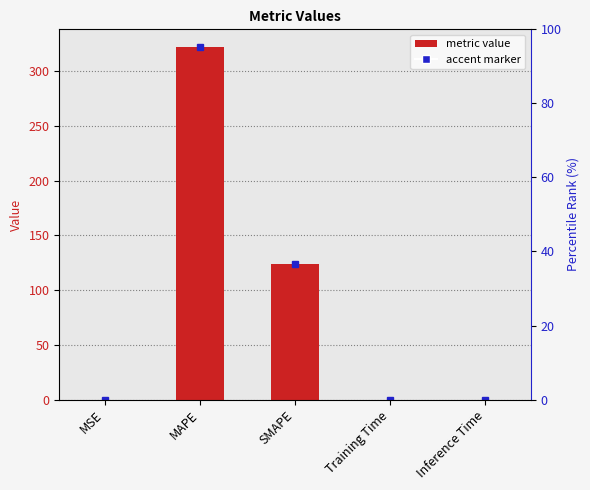

Reading left to right, what are all the values shown in this chart?

0.0	322.0	123.4	0.0	0.0